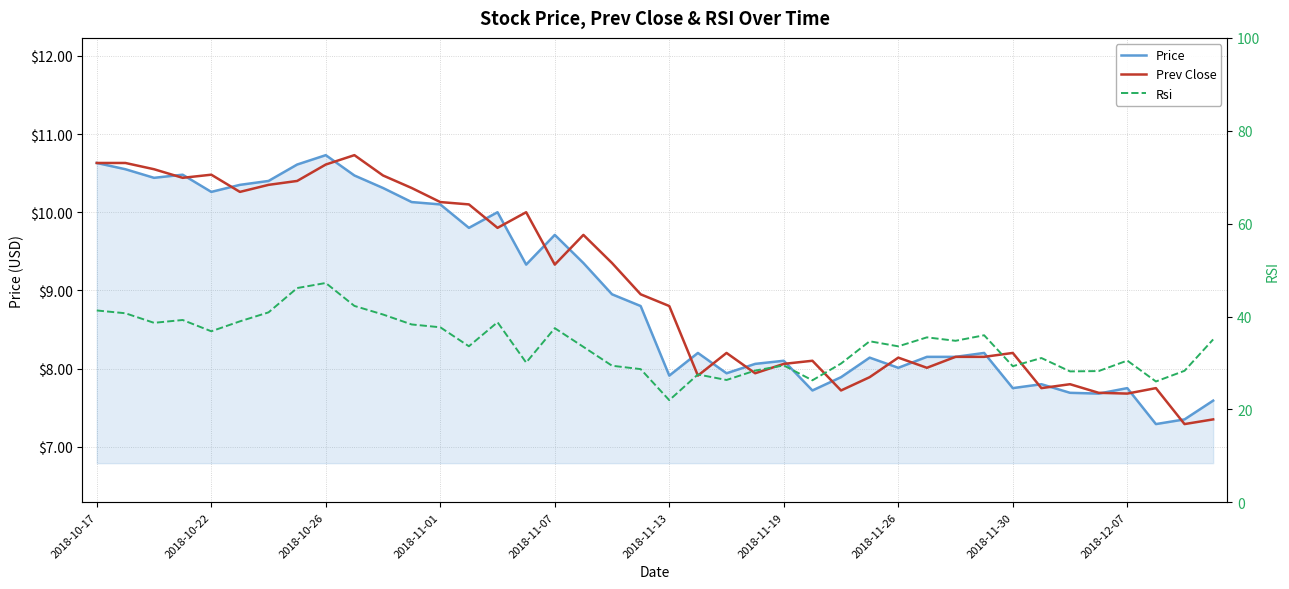

What is the spread (max minus min) of values at 14?

29.0